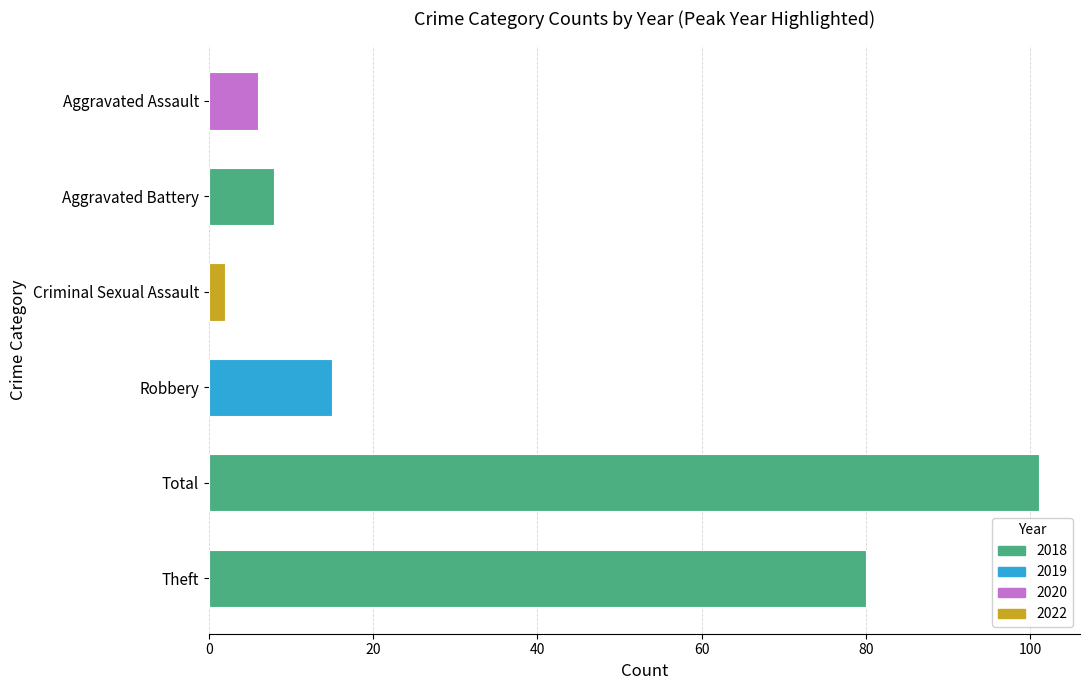

What is the ratio of the value at Total to the value at Robbery?

6.7